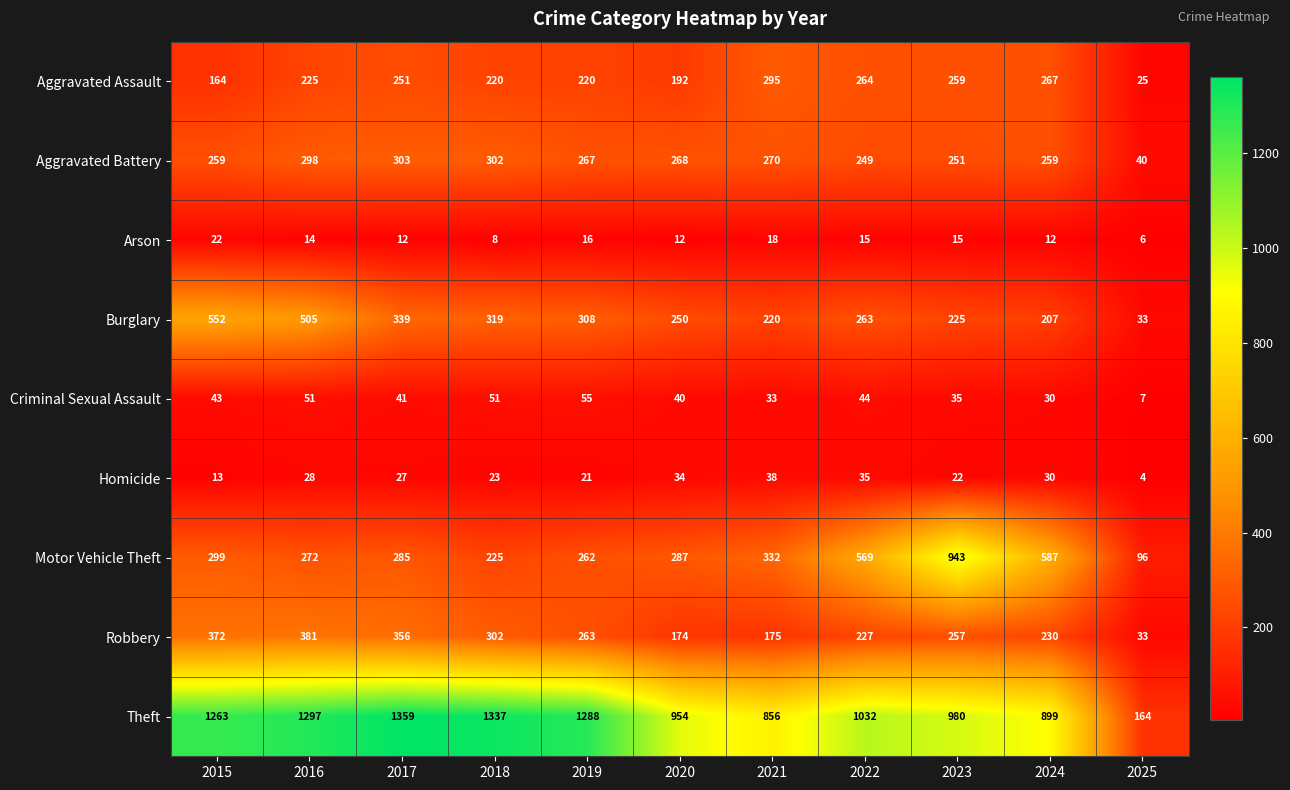

Which series changed the most between 2018 and 2021?

Theft